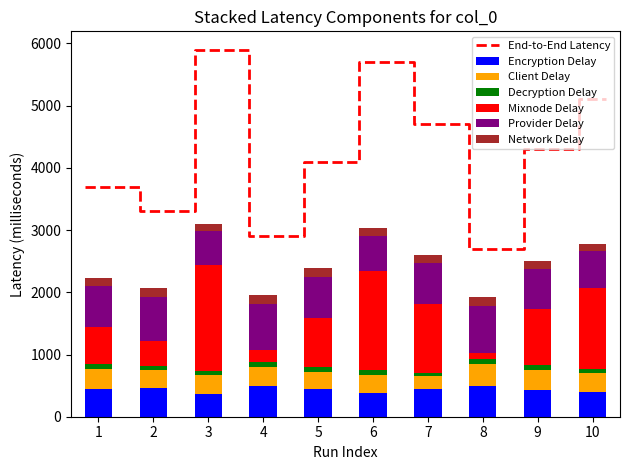

Is it true that col_1 equals 428.5 at 9?

True